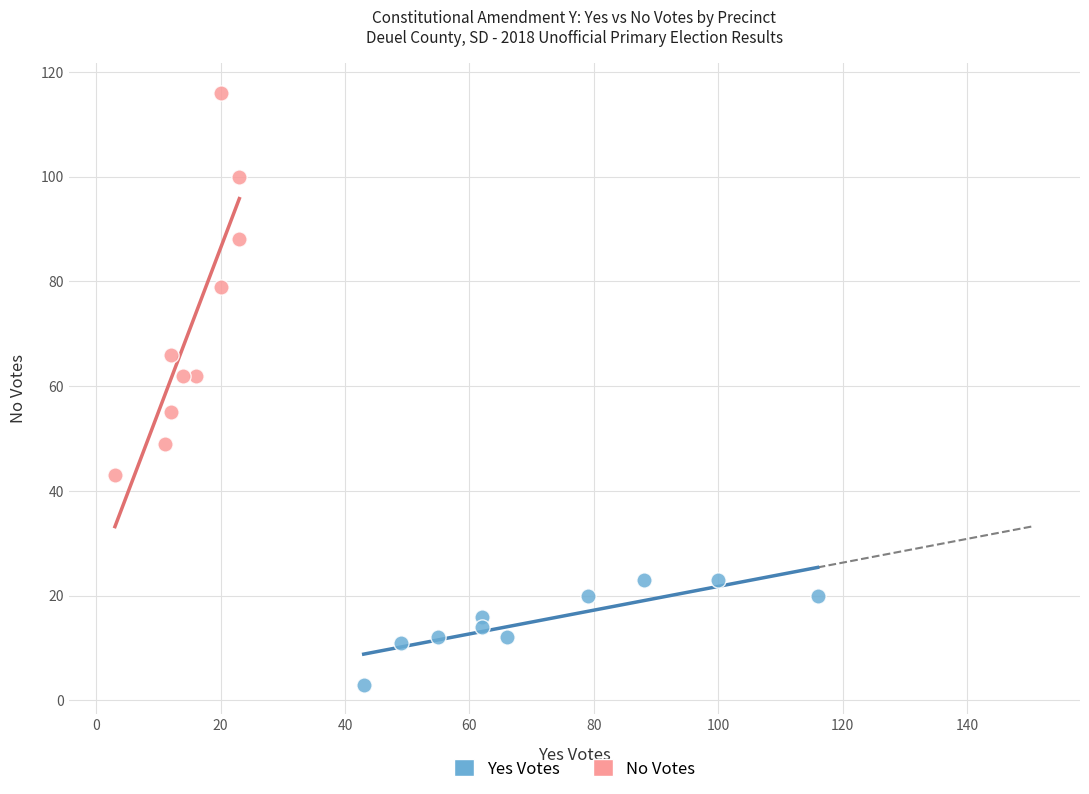

Which series has the widest spread of Y values?

No Votes